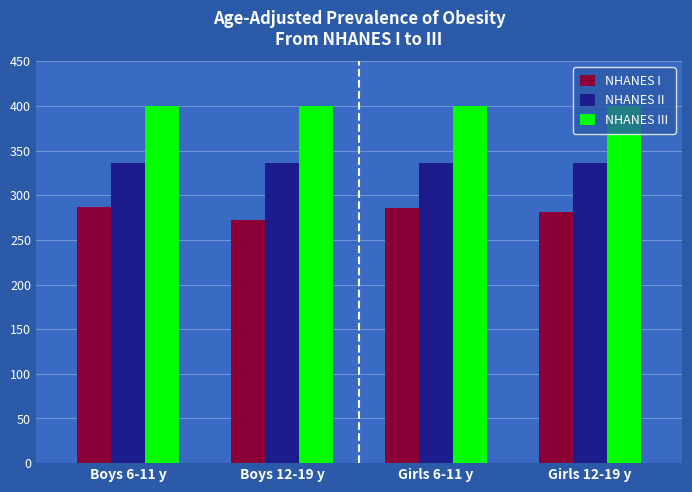

Read the NHANES II value at Girls 6-11 y.

336.0